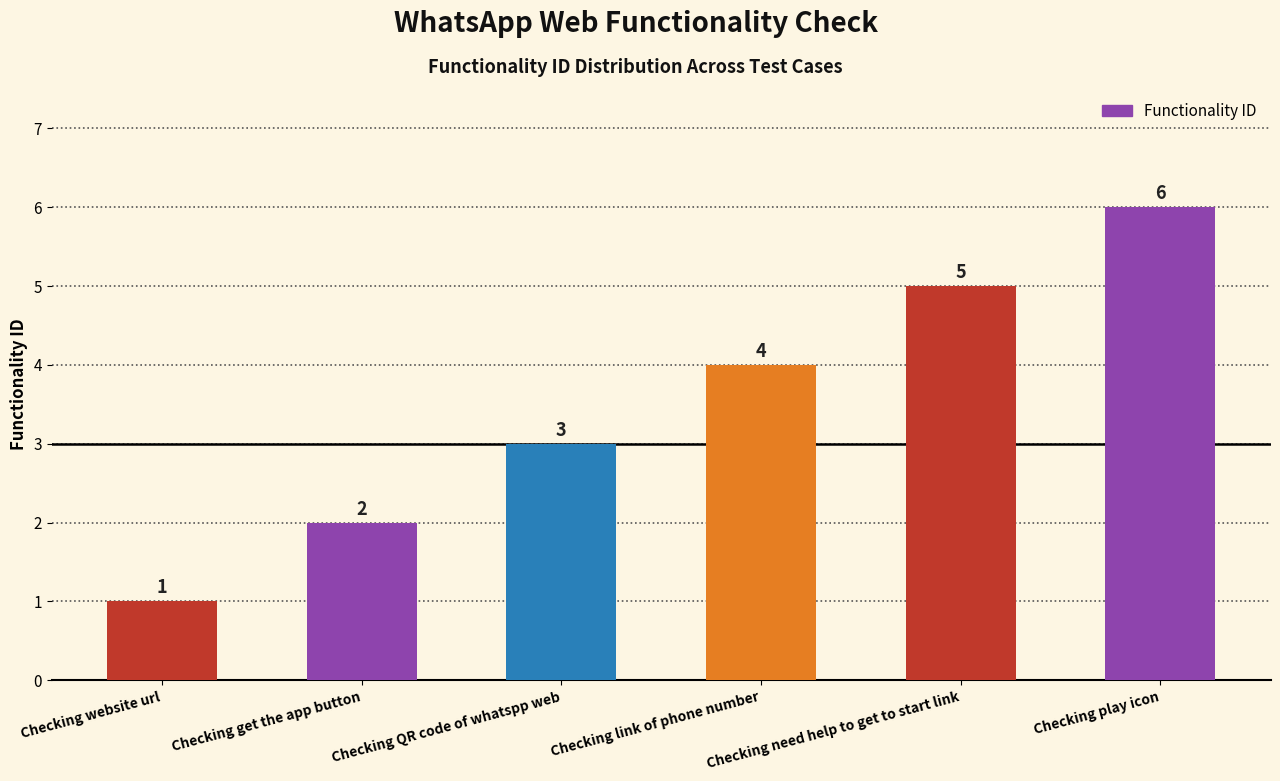

Does the chart contain stacked bars?

No